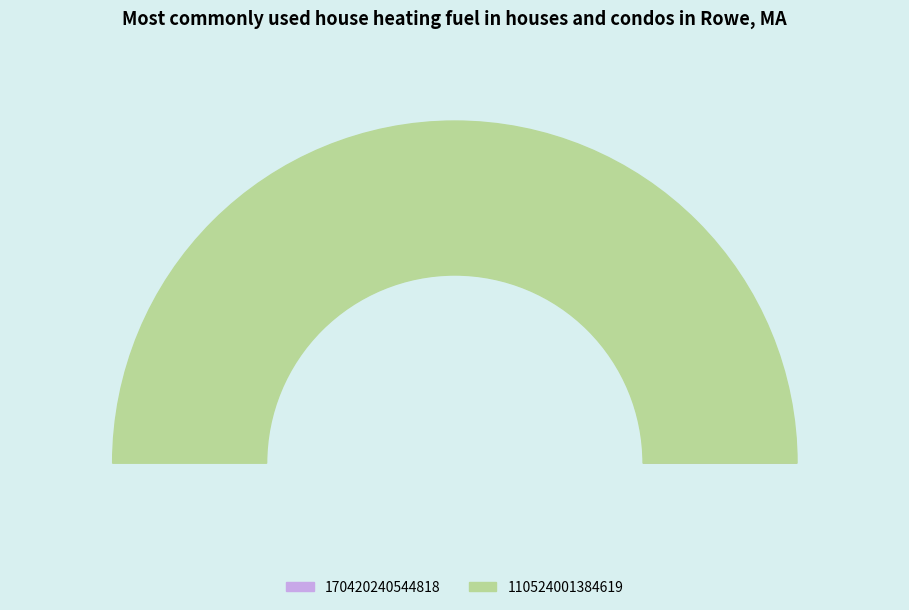

Which slice is the largest?

110524001384619